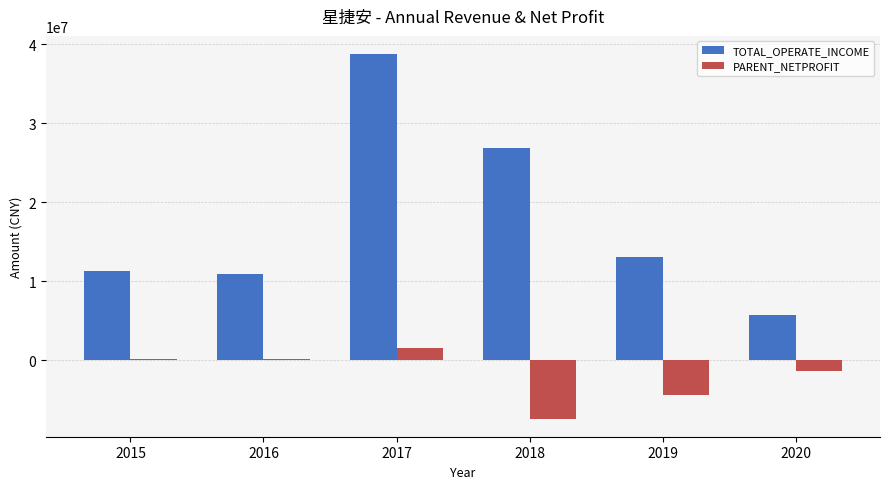

What is the average value of the TOTAL_OPERATE_INCOME series?

17779953.4